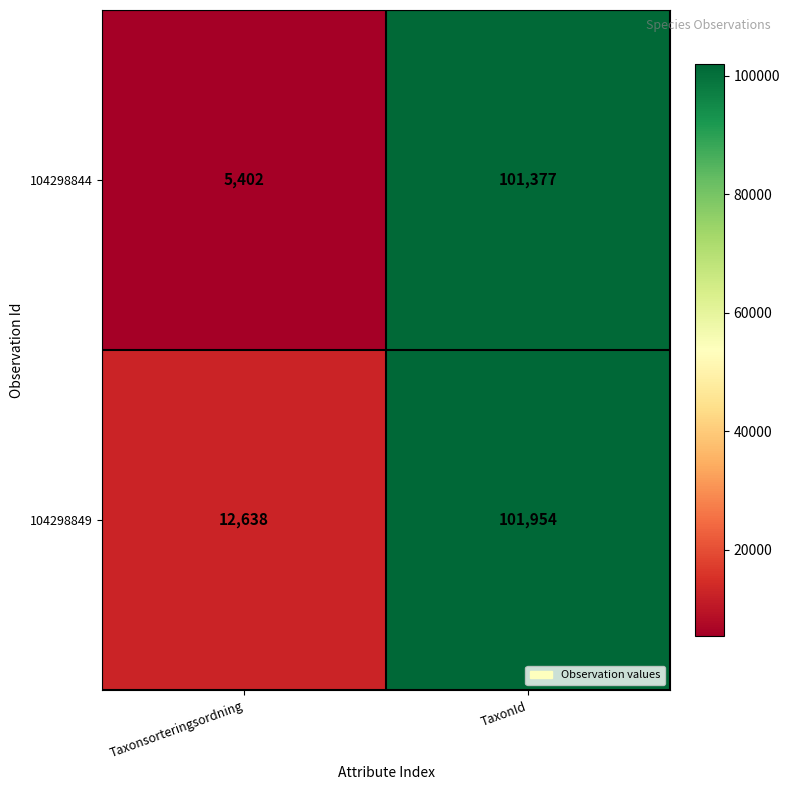

What is the sum of all 104298844 values?

106779